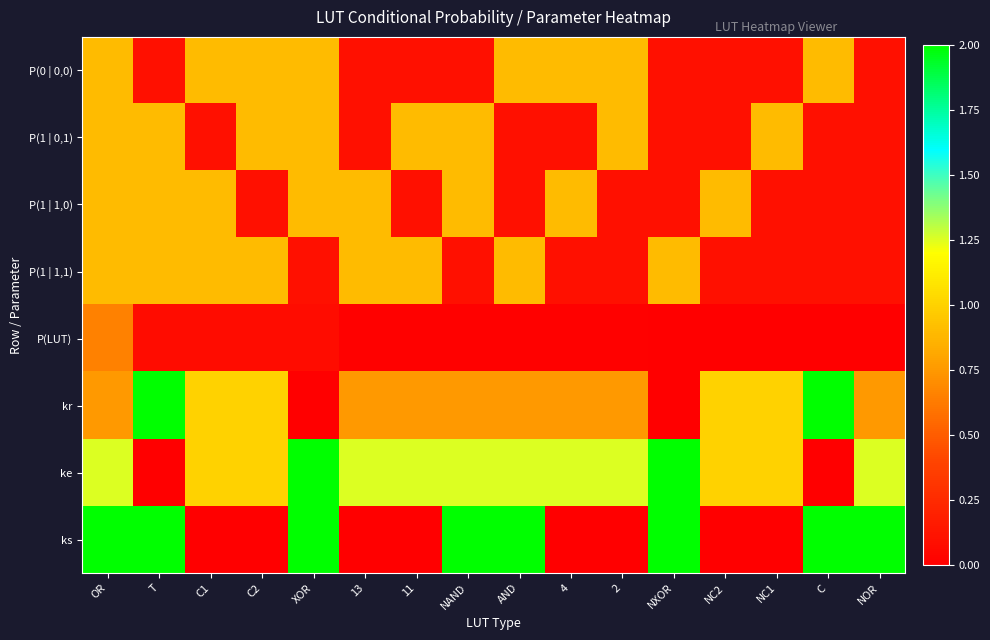

At which category does the chart reach its minimum across all series?

XOR